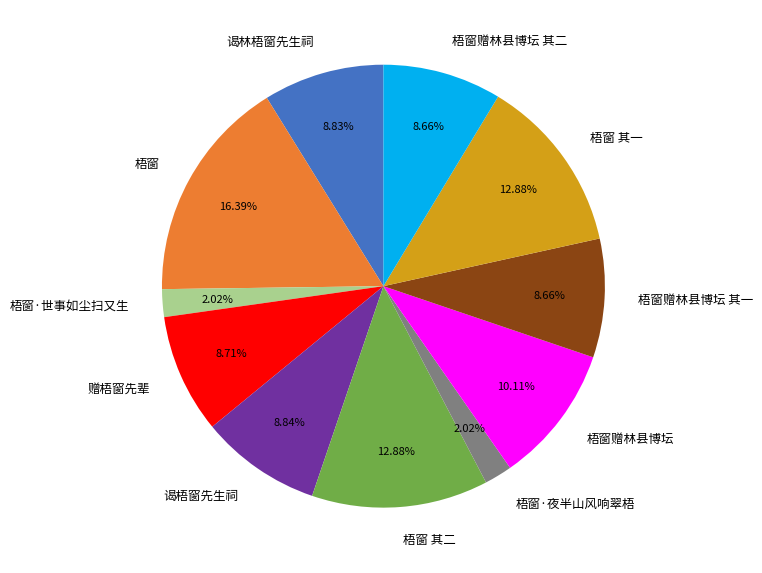

To the nearest percent, what portion does 梧窗 represent?

16%